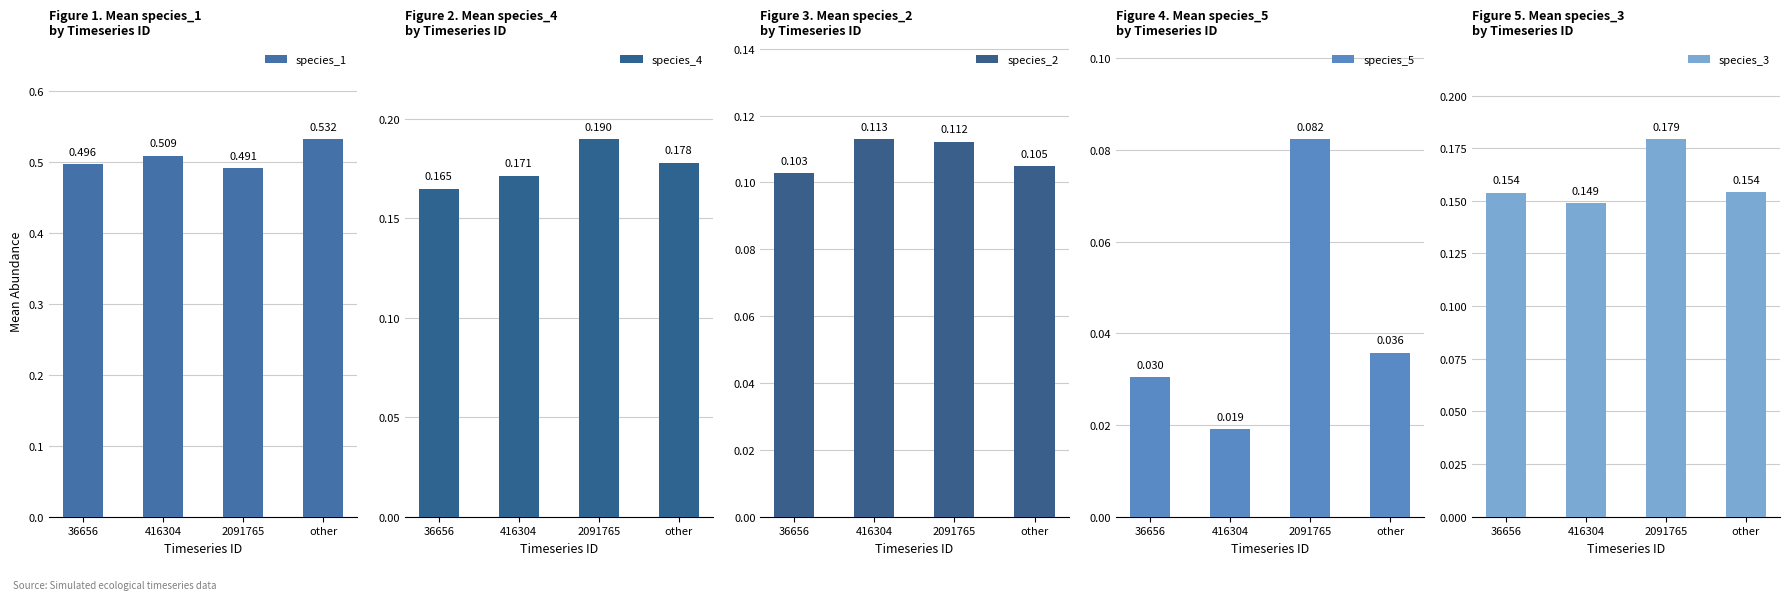

Reading left to right, transcribe all the data shown in this chart.

species_1: 0.5	0.5	0.5	0.5
species_4: 0.2	0.2	0.2	0.2
species_2: 0.1	0.1	0.1	0.1
species_5: 0.0	0.0	0.1	0.0
species_3: 0.2	0.1	0.2	0.2